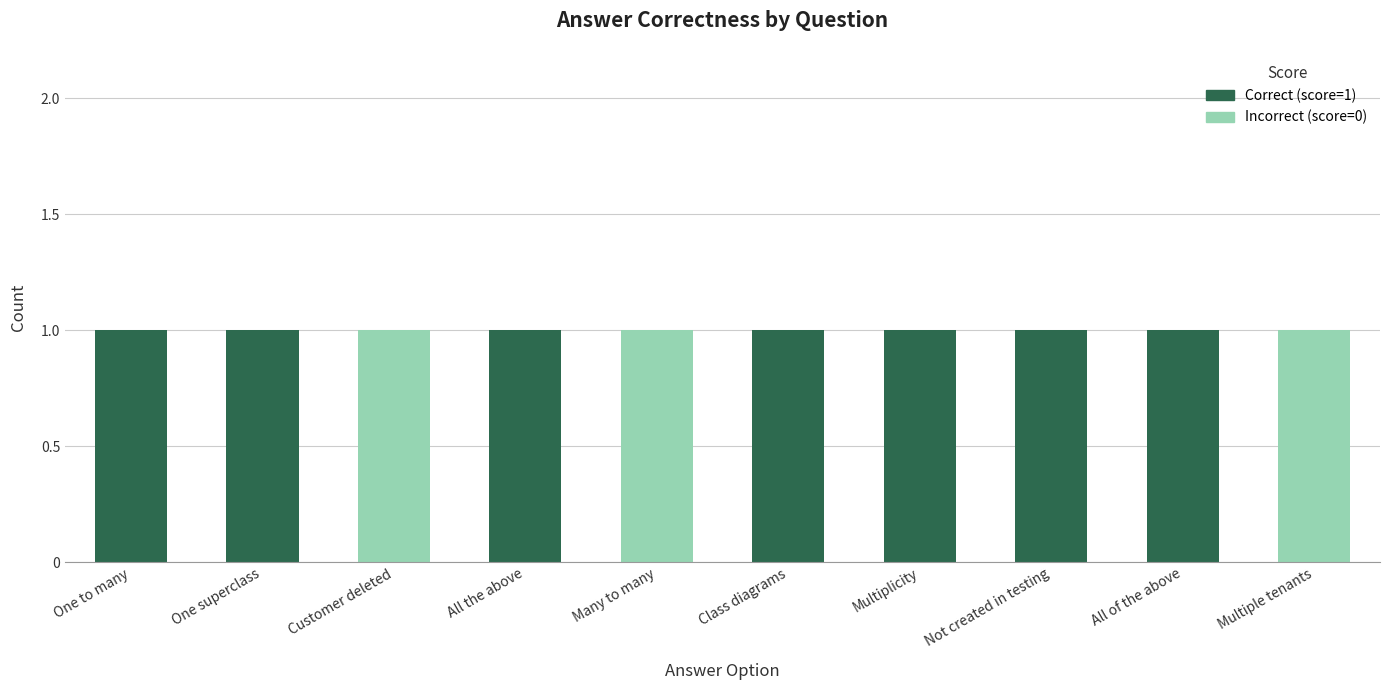

Is it true that Correct (score=1) equals 1 at All the above?

True